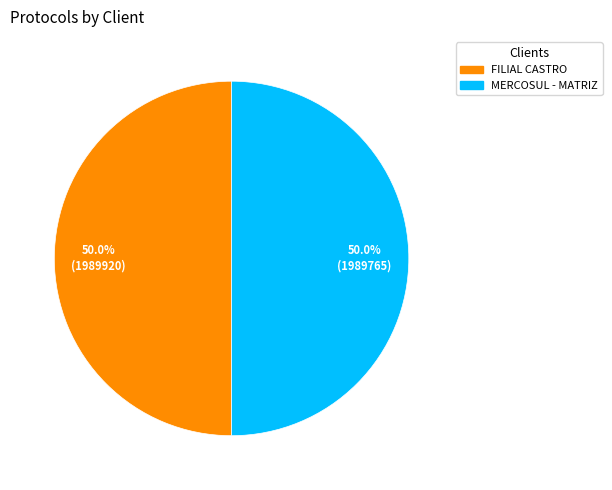

True or false: FILIAL CASTRO accounts for 44% of the total.

False